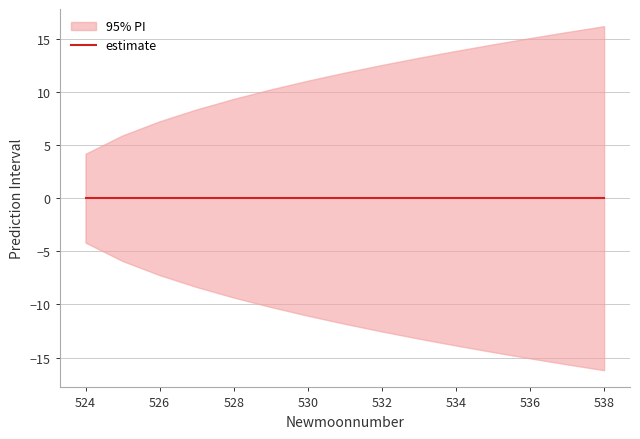

At which label does upper_pi first exceed 11?

530